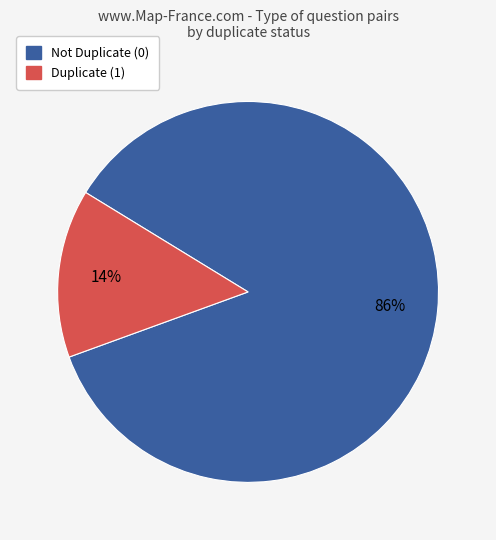

True or false: Duplicate (1) accounts for 94% of the total.

False